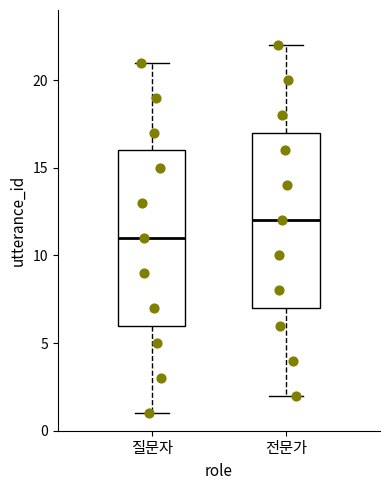

Reading left to right, transcribe this box plot: for each box, give where its median line is, the range the box spans, and where its two whiskers end, as read against the y-axis. The values are not printed on the chart, so give them approximately, as read against the axis.

질문자: median 11, box 6 to 16, whiskers 1 to 21
전문가: median 12, box 7 to 17, whiskers 2 to 22